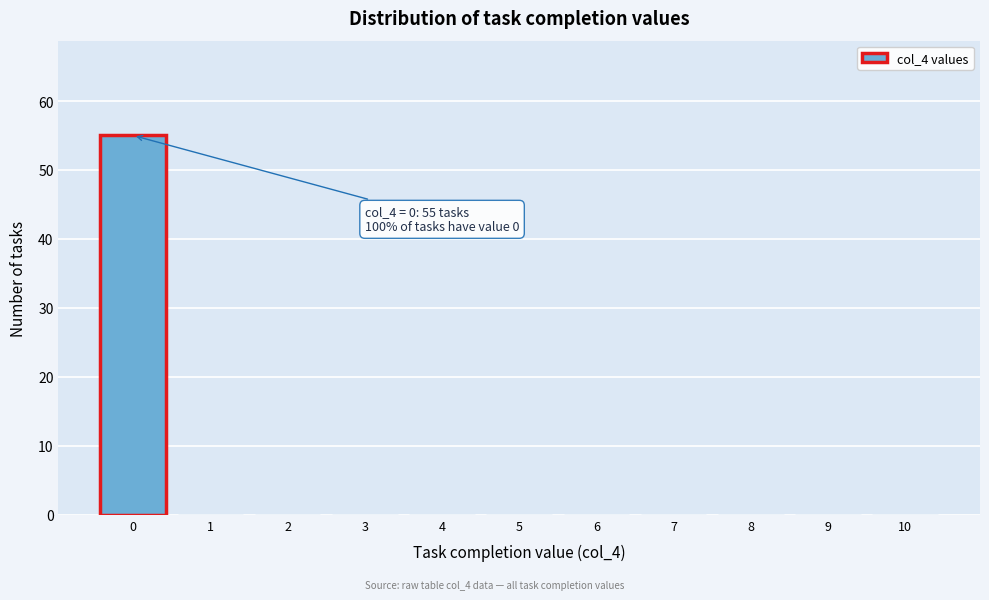

Reading left to right, what are all the values shown in this chart?

0=55	1=0	2=0	3=0	4=0	5=0	6=0	7=0	8=0	9=0	10=0